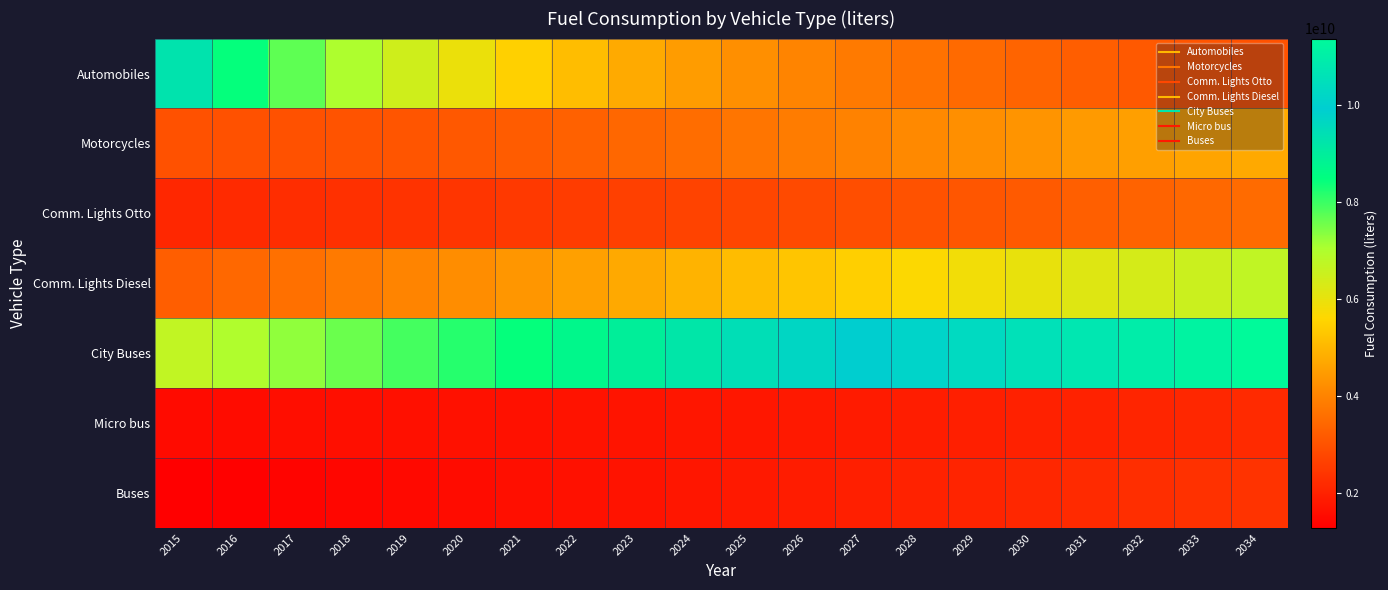

Count the number of data series in this chart.

7